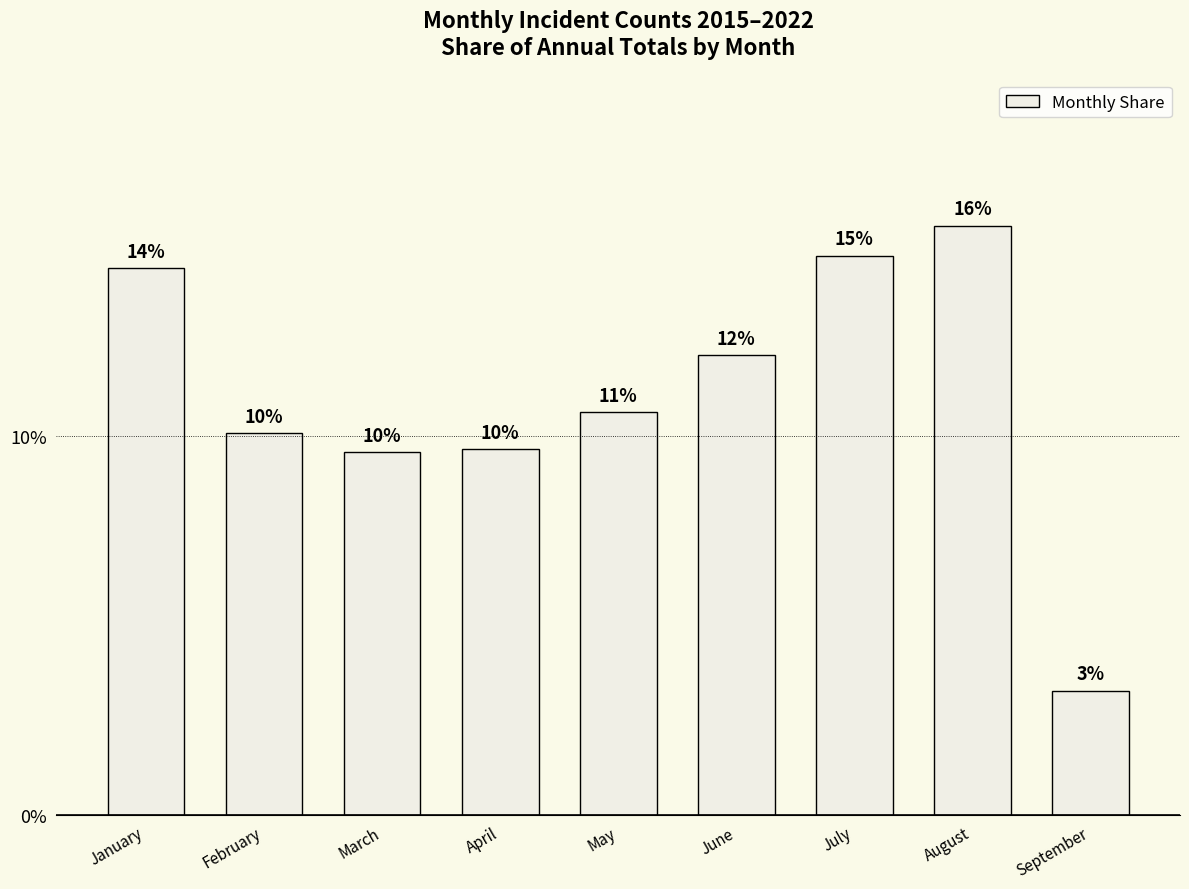

What is the sum of the values at January and February?

0.2